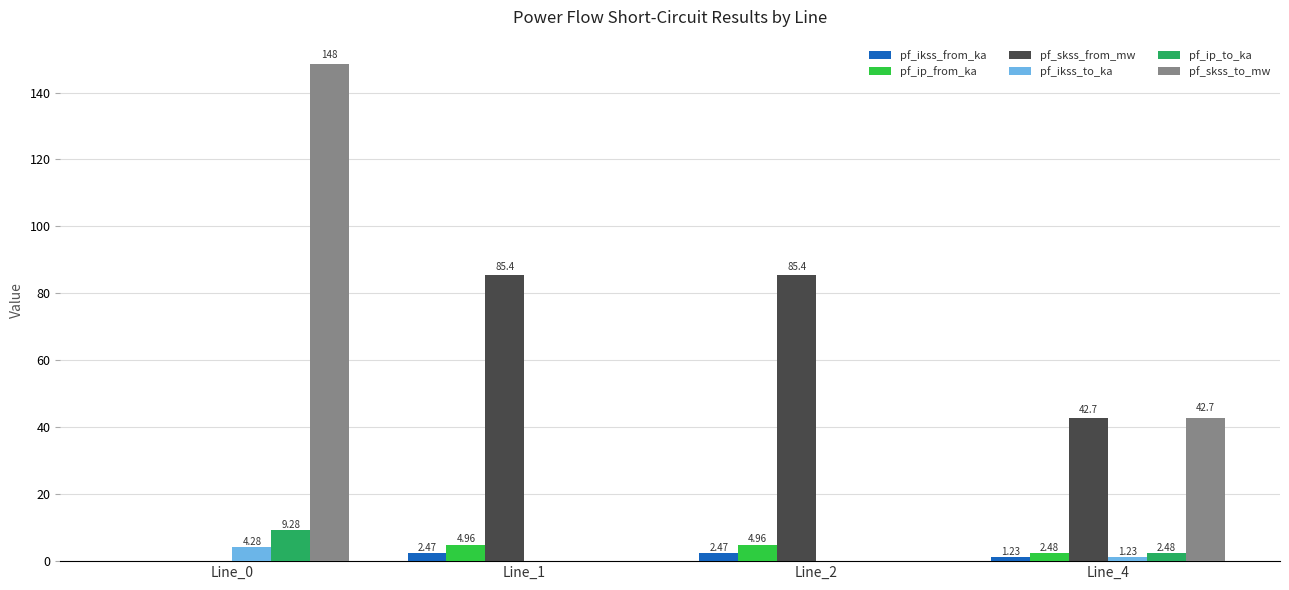

Which label corresponds to the largest value in the chart?

Line_0